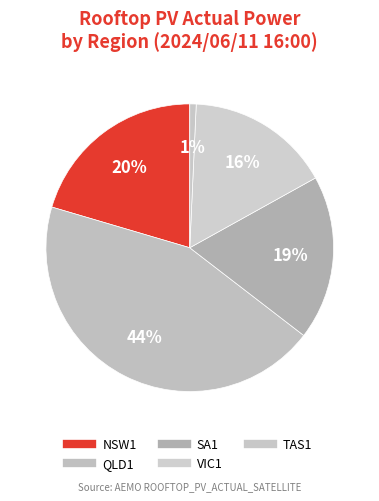

To the nearest percent, what portion does NSW1 represent?

20%